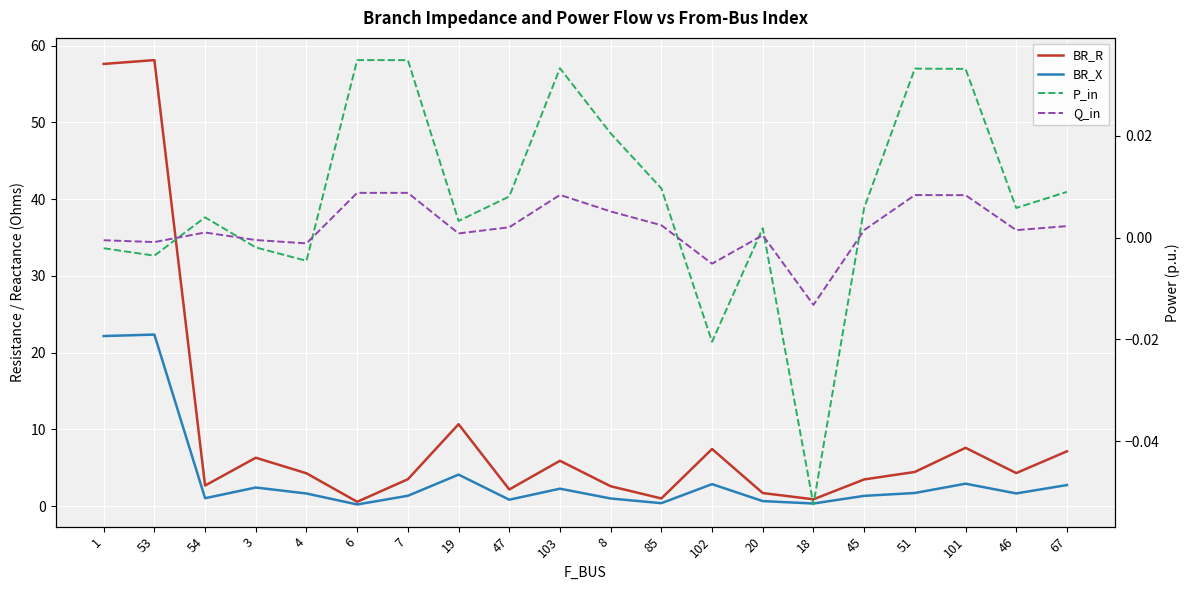

What are all the series names shown in the legend?

BR_R, BR_X, P_in, Q_in